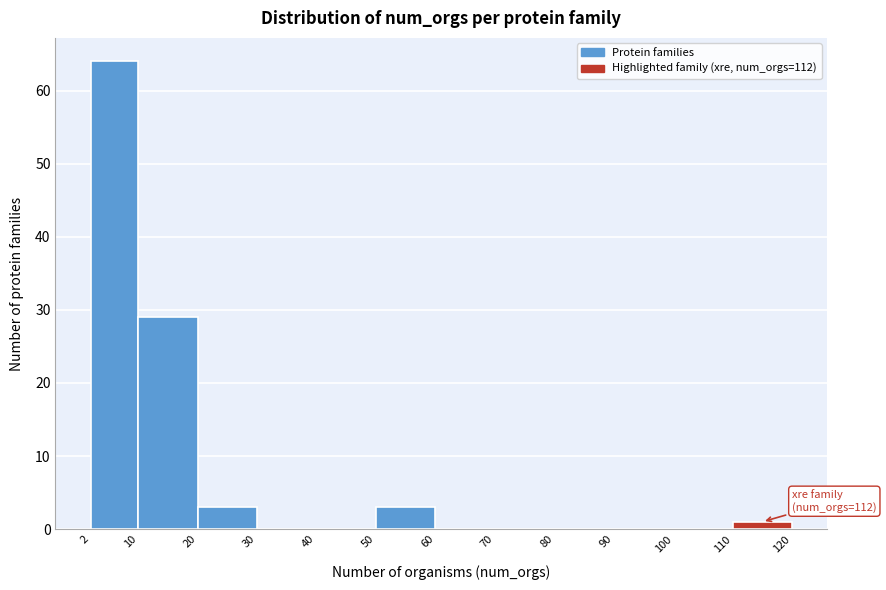

Which range on the x-axis has the tallest bar?

2 to 10